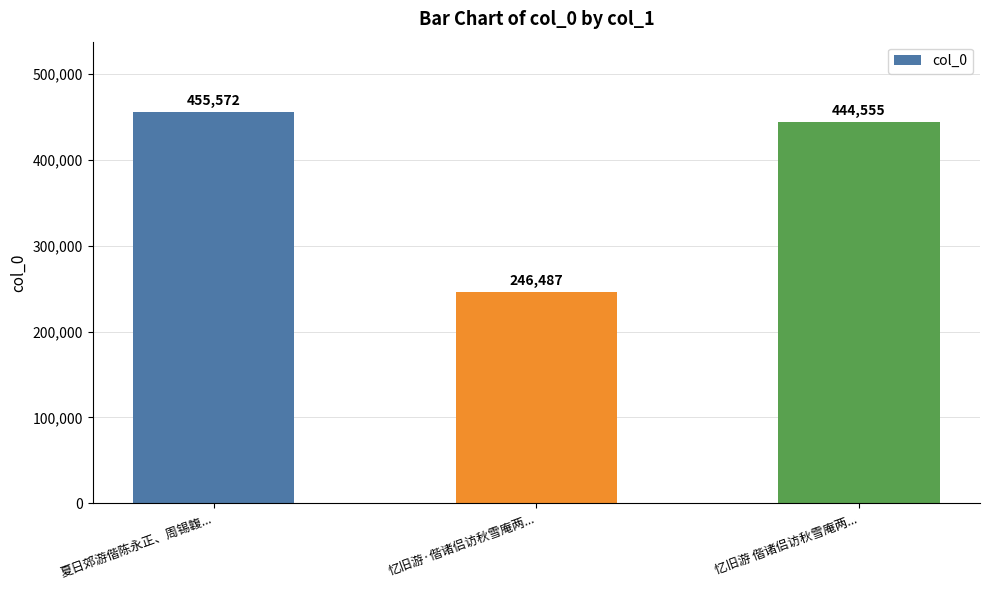

The chart shows a value of 280905 at 忆旧游 偕诸侣访秋雪庵两.... True or false?

False